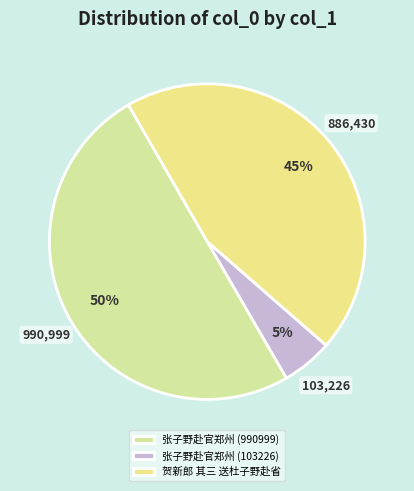

What is the majority slice?

张子野赴官郑州 (990999)